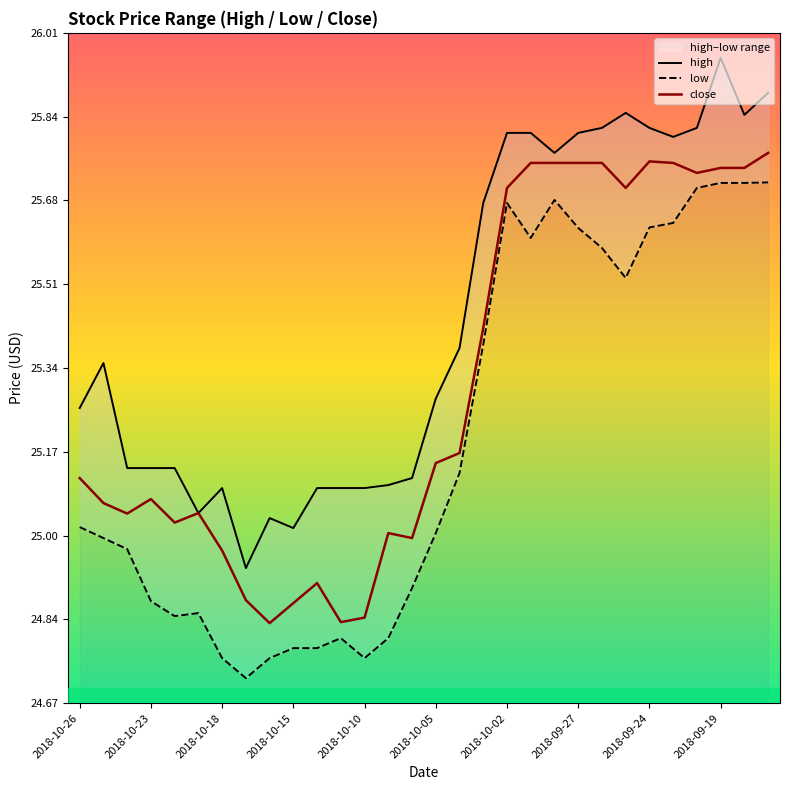

What is the spread (max minus min) of values at 2018-10-26?

0.2